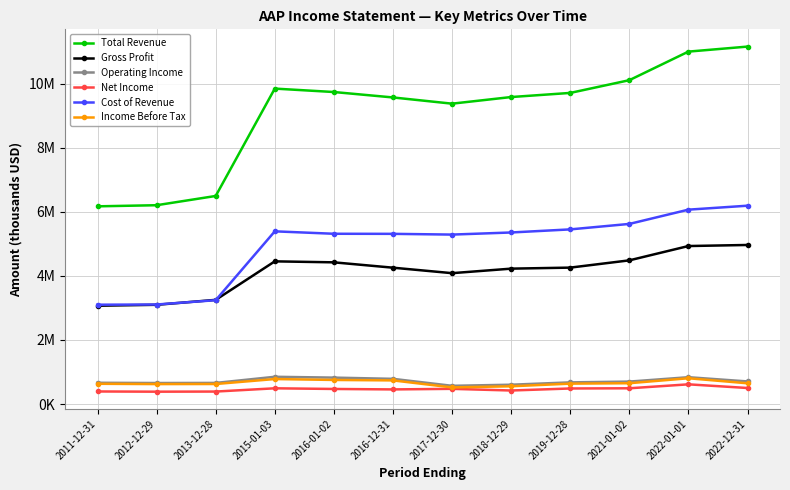

What is the label of the 10th point from the left?

2021-01-02